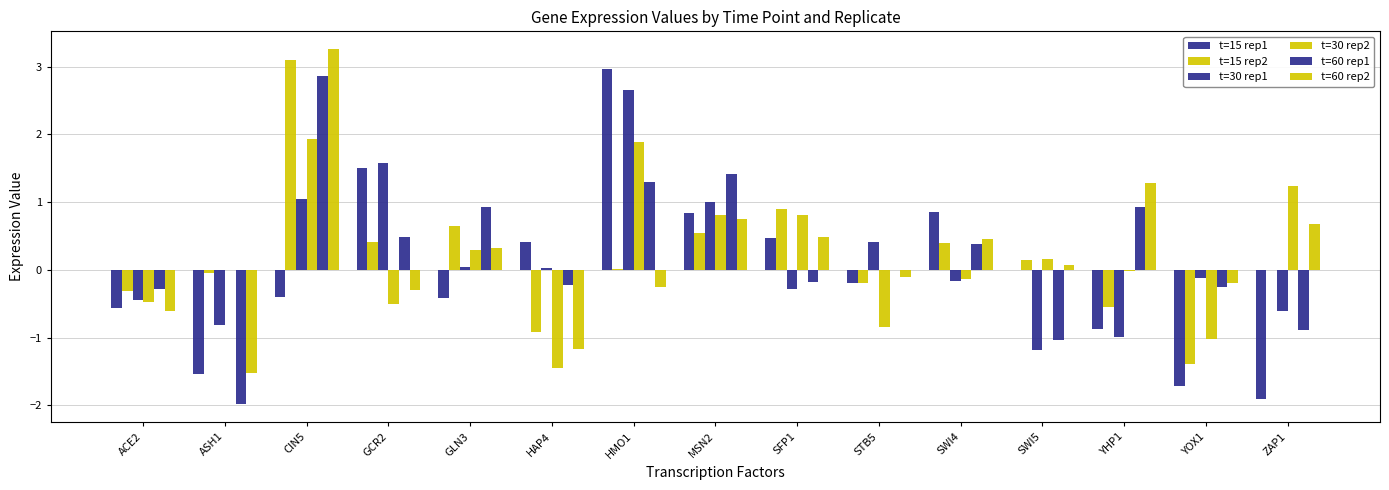

What is the difference between the t=30 rep2 values at HMO1 and HAP4?

3.3